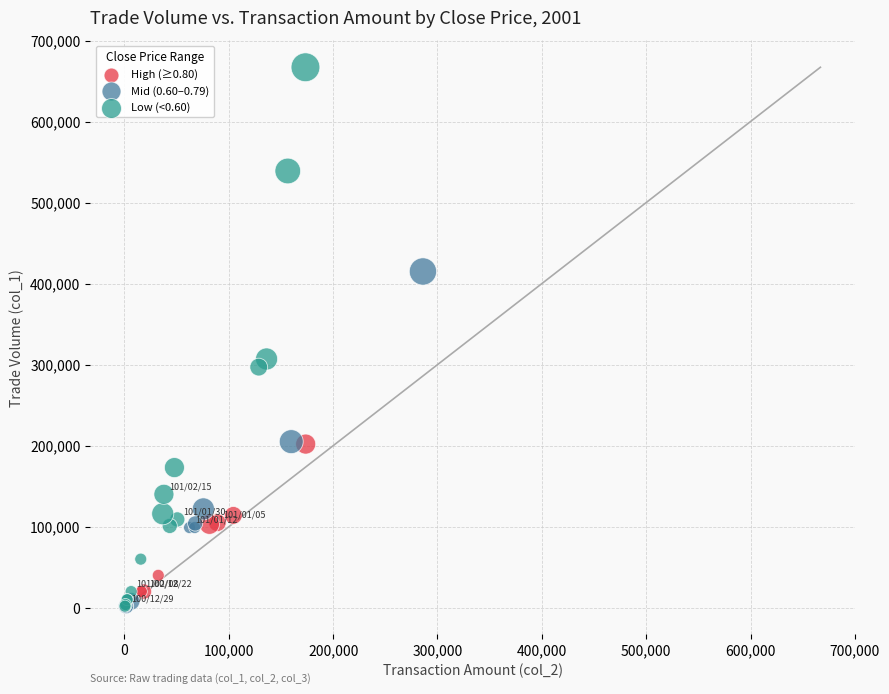

Which series has the widest spread of Y values?

Low (<0.60)